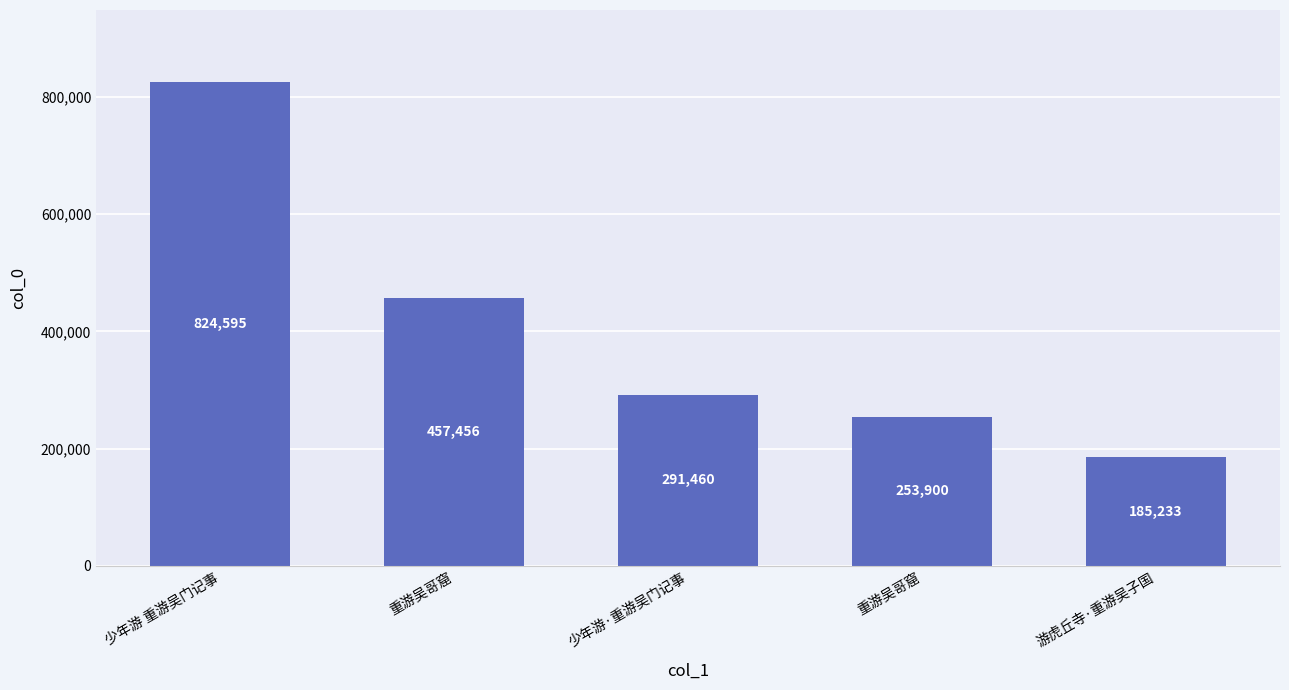

Rank the categories by value from lowest to highest.

游虎丘寺·重游吴子国, 重游吴哥窟, 少年游·重游吴门记事, 重游吴哥窟, 少年游 重游吴门记事